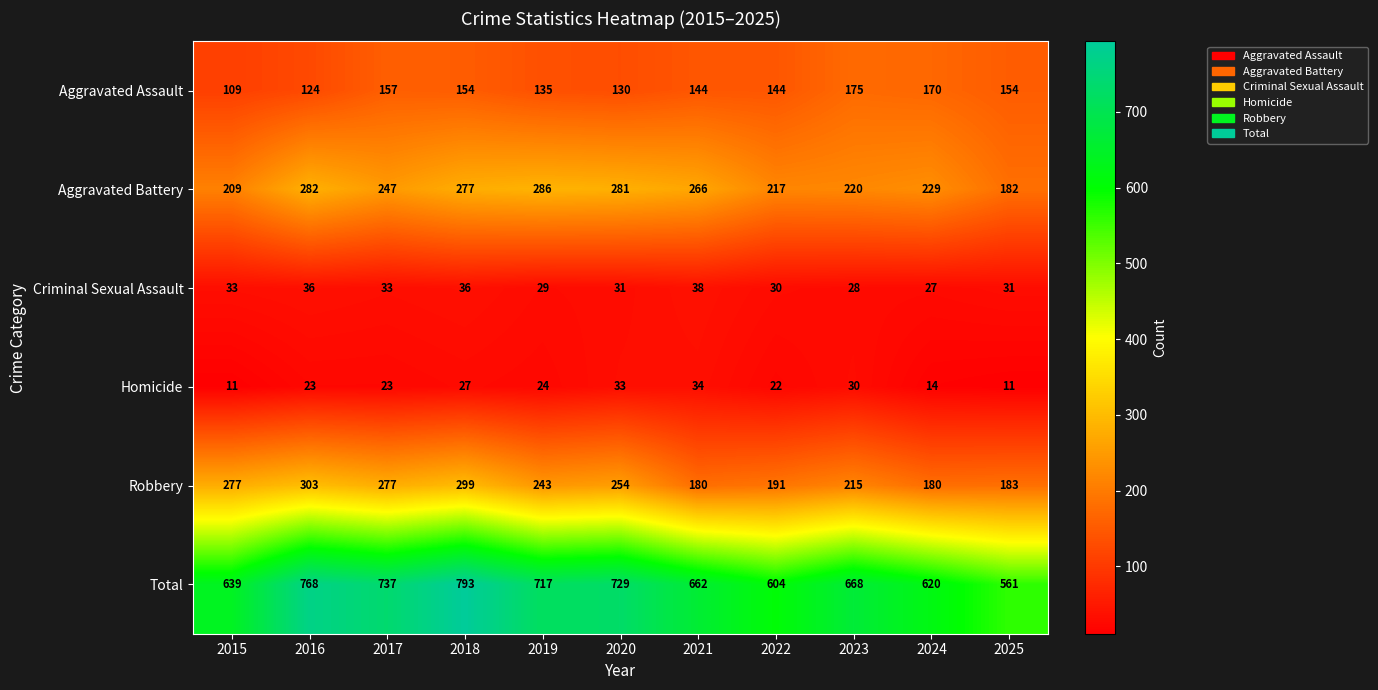

Count the number of data series in this chart.

6